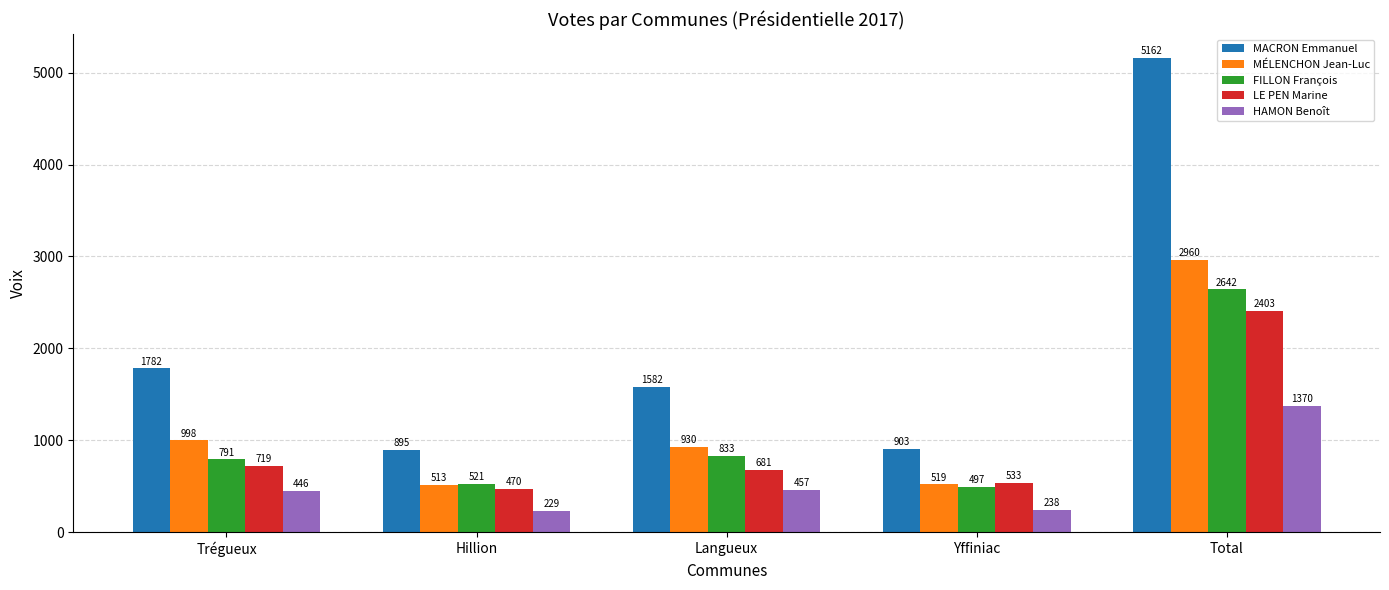

The LE PEN Marine series shows 886 at Langueux. True or false?

False